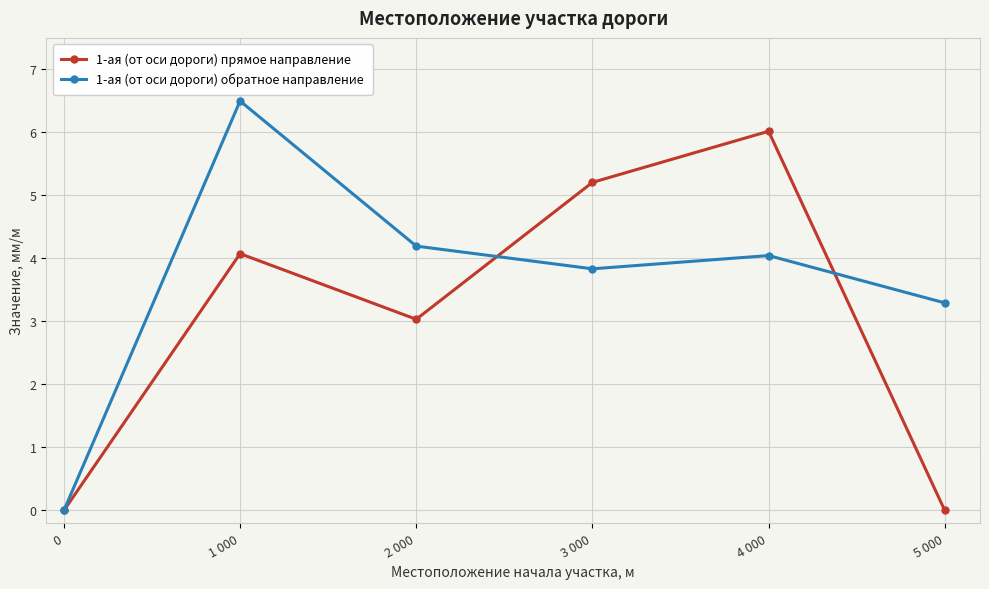

Which series ends up on top after the final intersection of 1-ая (от оси дороги) обратное направление and 1-ая (от оси дороги) прямое направление?

1-ая (от оси дороги) обратное направление